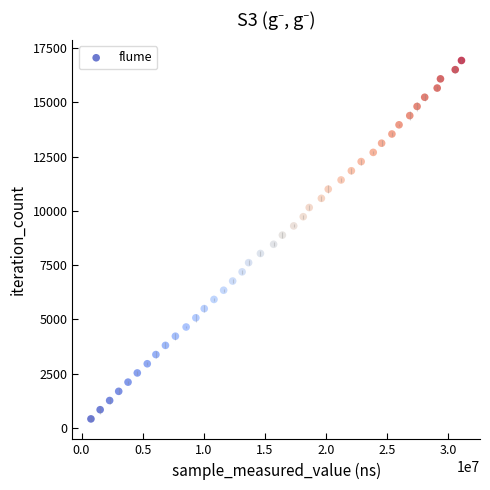

What is the range of X values (max minus min)?

30327275